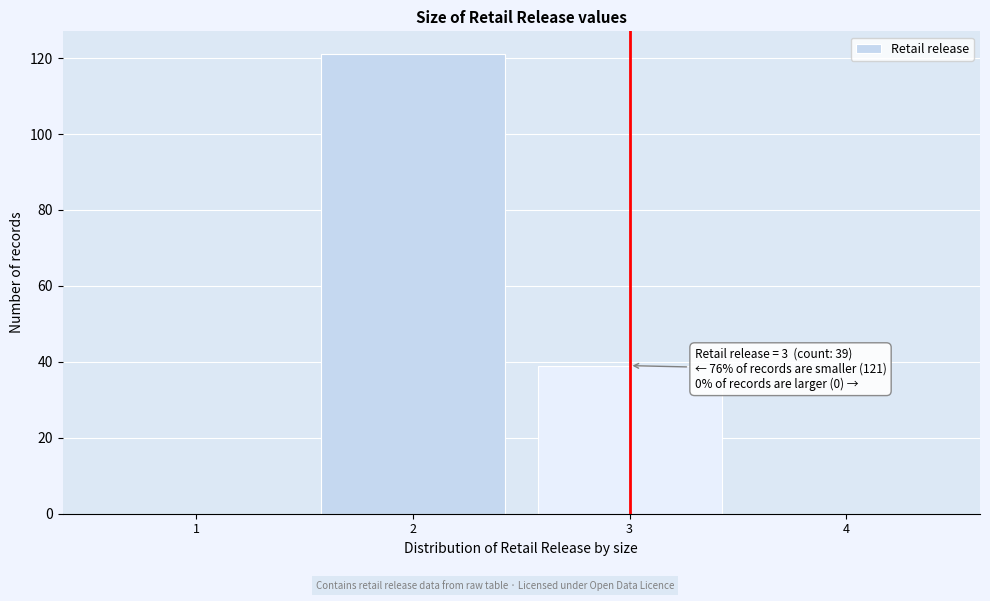

Which range on the x-axis has the tallest bar?

1.5 to 2.5